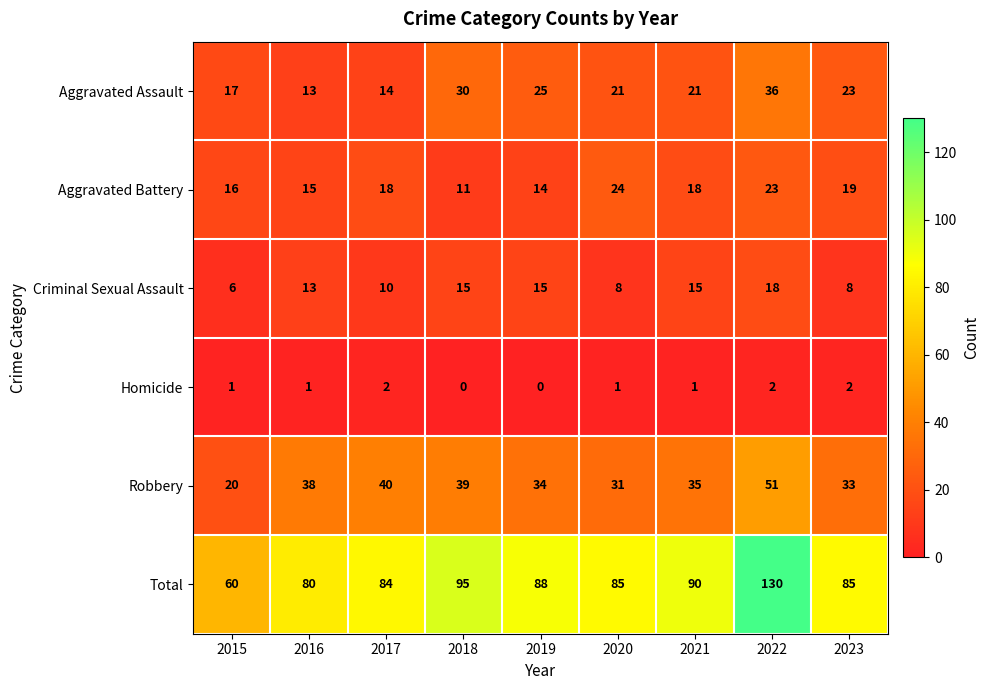

Which series changed the most between 2018 and 2021?

Aggravated Assault